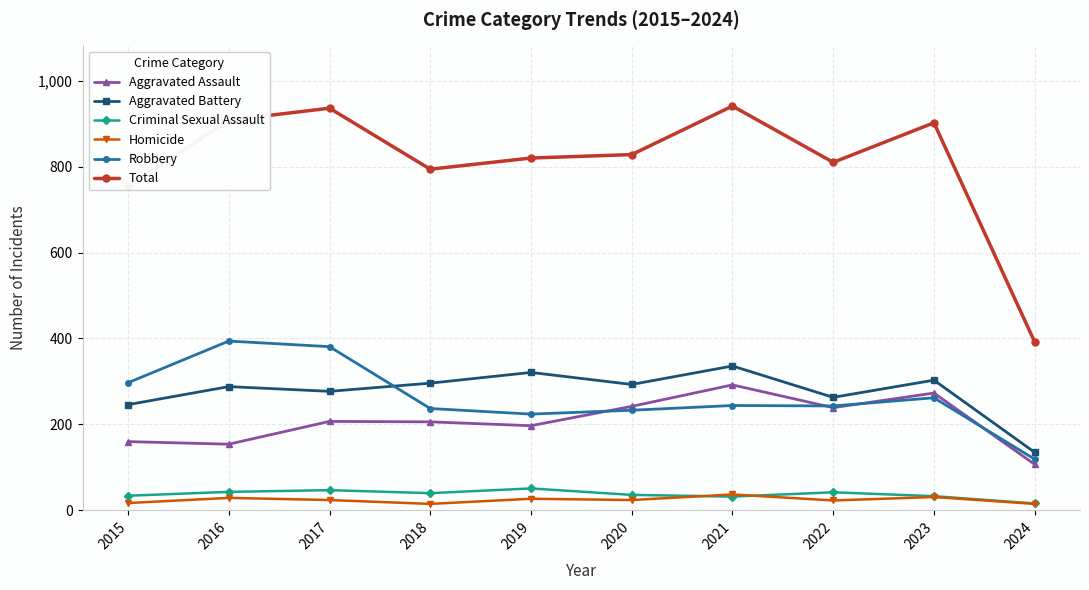

True or false: Robbery has a value of 244 at 2021.

True